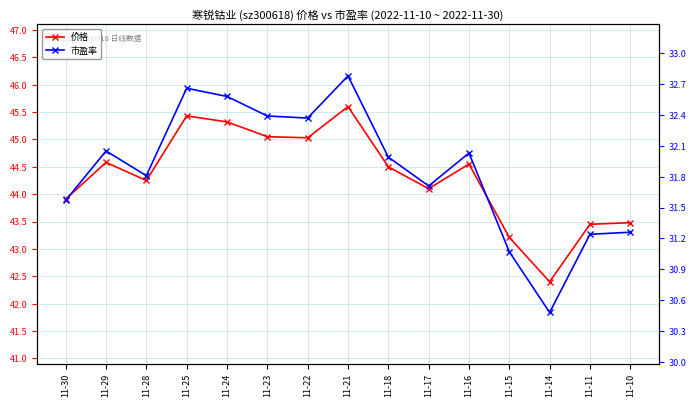

At how many categories does at least one series exceed 34?

15